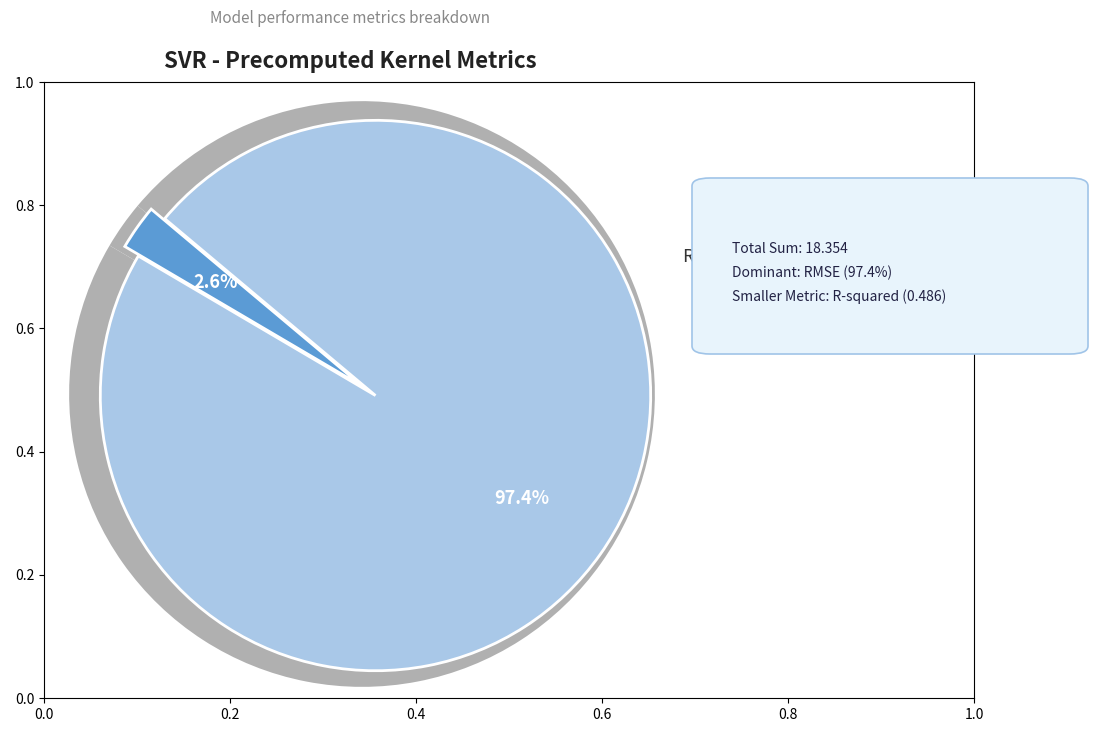

Count the number of slices in the pie.

2